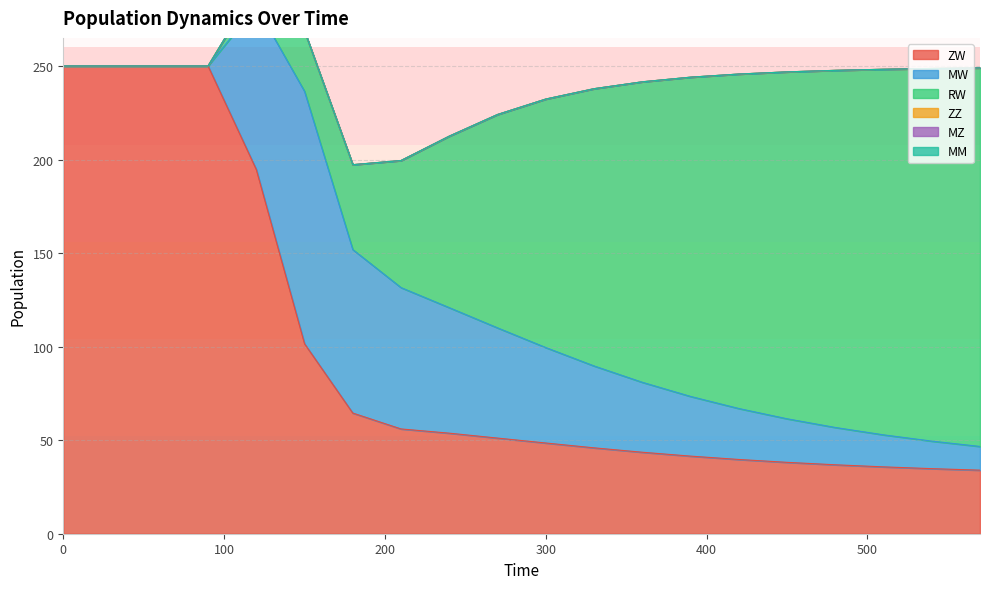

At 240, list the series in order from largest to smallest.

RW, MW, ZW, ZZ, MZ, MM